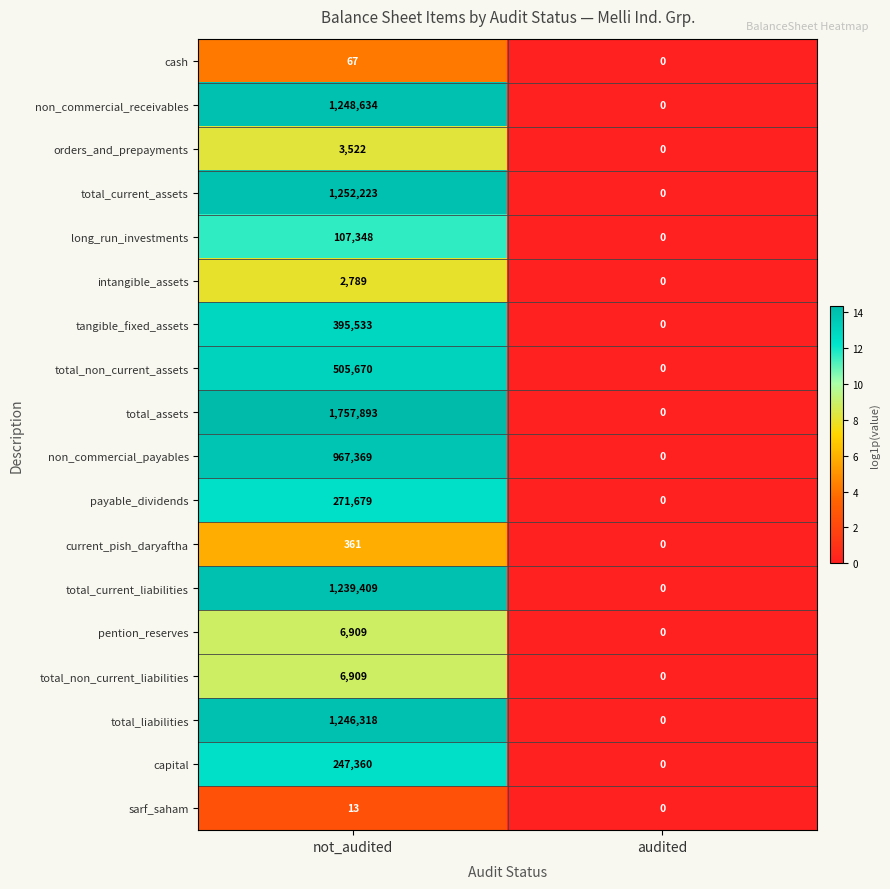

What is the total value across all series at not_audited?

9260006